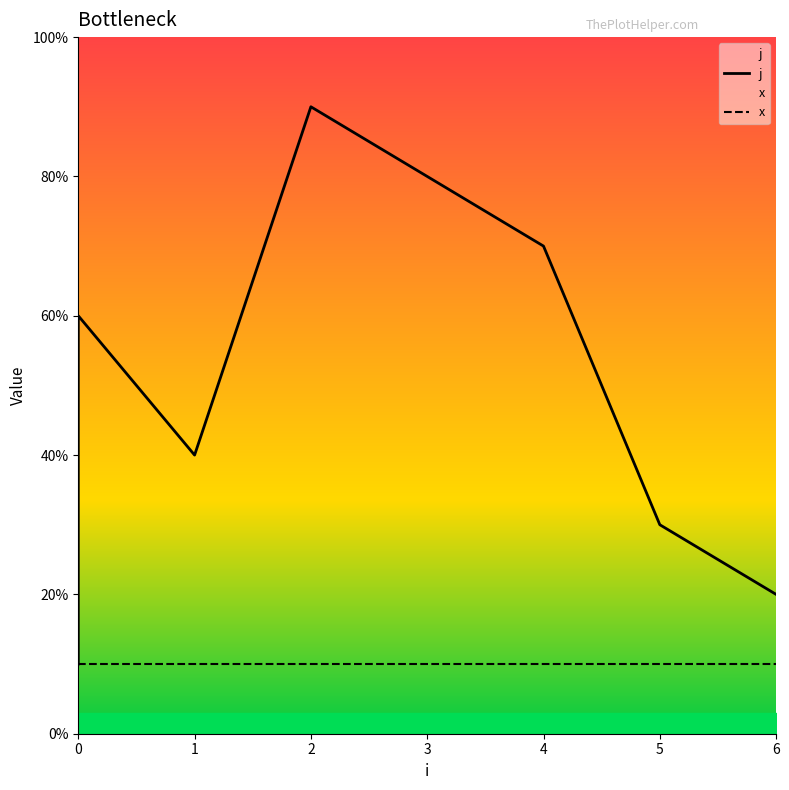

Does the chart have visible grid lines?

No